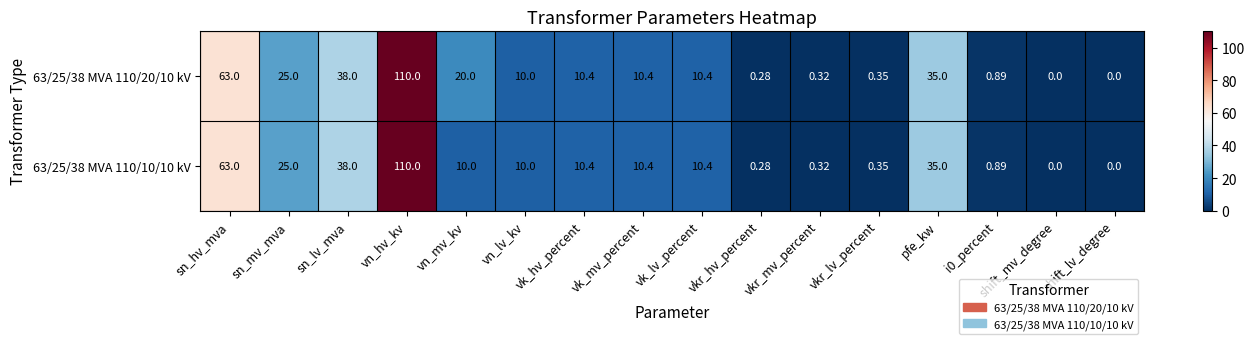

Which category has the highest value across all series?

vn_hv_kv